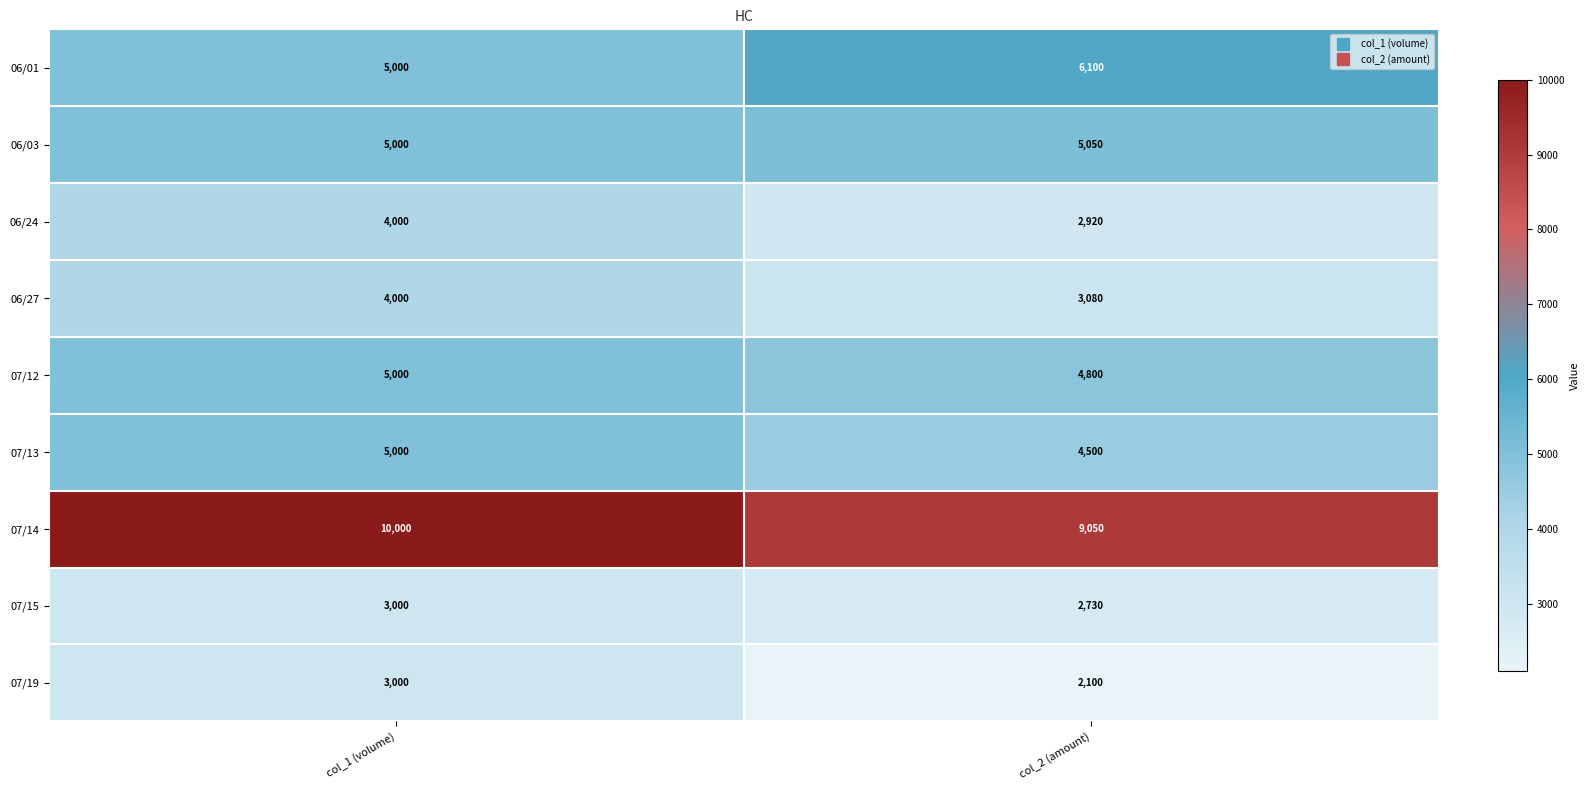

Where is 06/03 nearest to the value 5025?

col_1 (volume)